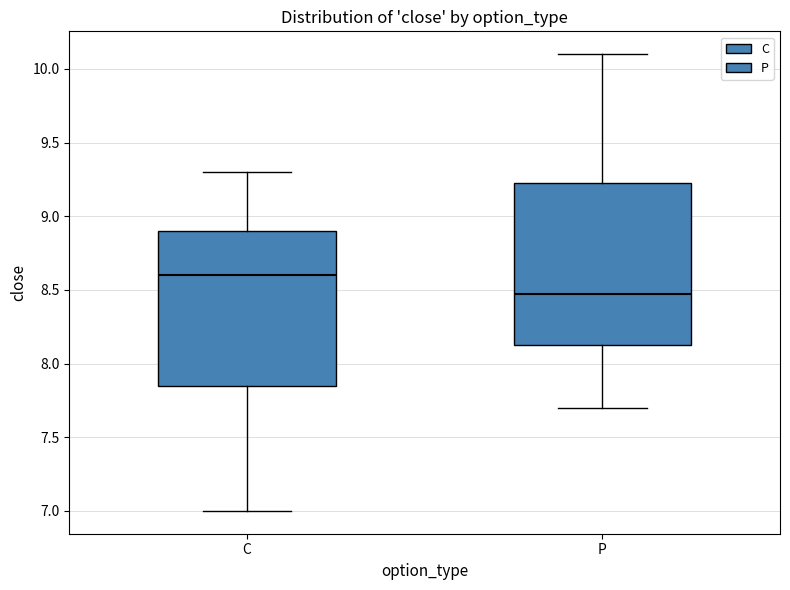

Reading left to right, transcribe this box plot: for each box, give where its median line is, the range the box spans, and where its two whiskers end, as read against the y-axis. The values are not printed on the chart, so give them approximately, as read against the axis.

C: median 8.60, box 7.85 to 8.90, whiskers 7.00 to 9.30
P: median 8.50, box 8.15 to 9.25, whiskers 7.70 to 10.10